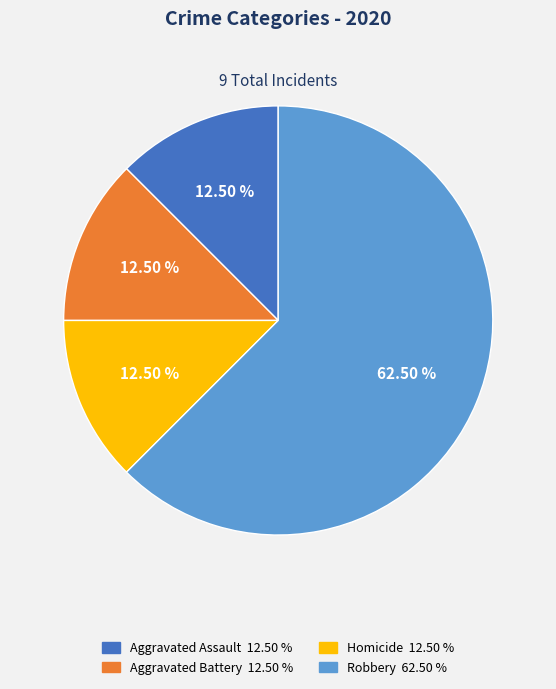

Is the sum of Homicide 12.50 % and Robbery 62.50 % greater than half?

Yes